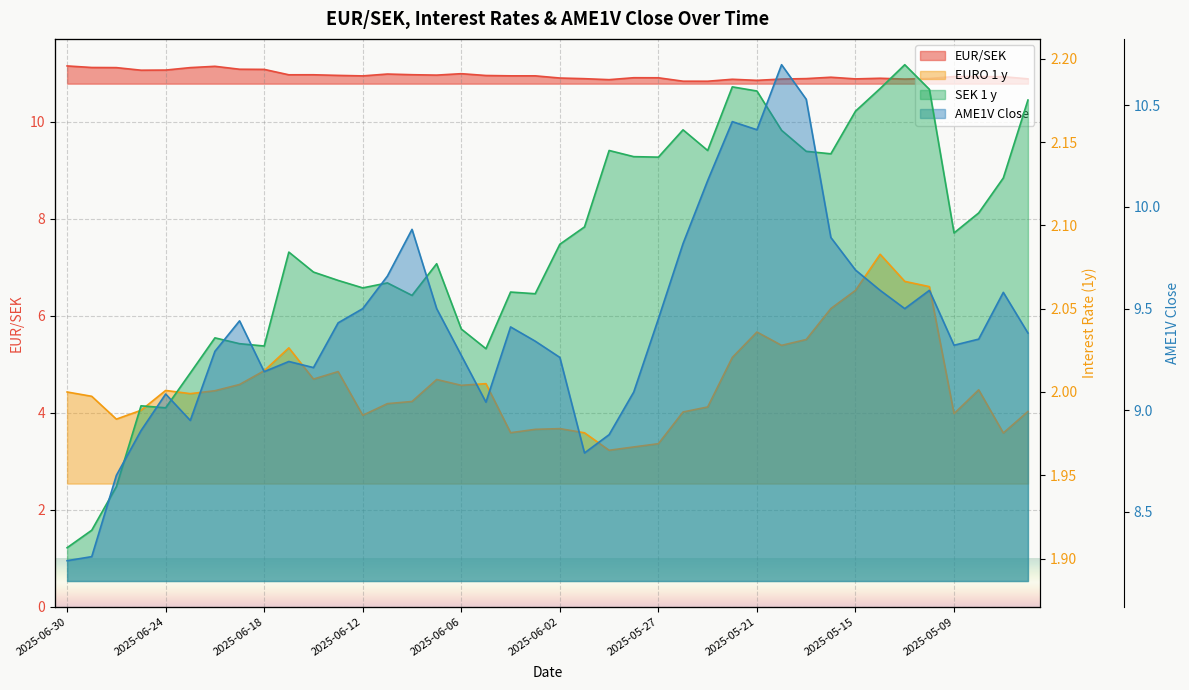

Is it true that EURO 1 y equals 0.9 at 2025-05-26?

False